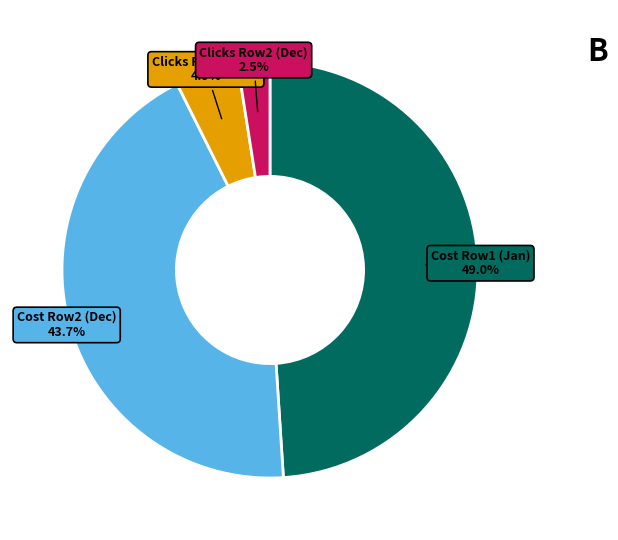

Rank the categories by value from highest to lowest.

Cost Row1 (Jan), Cost Row2 (Dec), Clicks Row1 (Jan), Clicks Row2 (Dec)